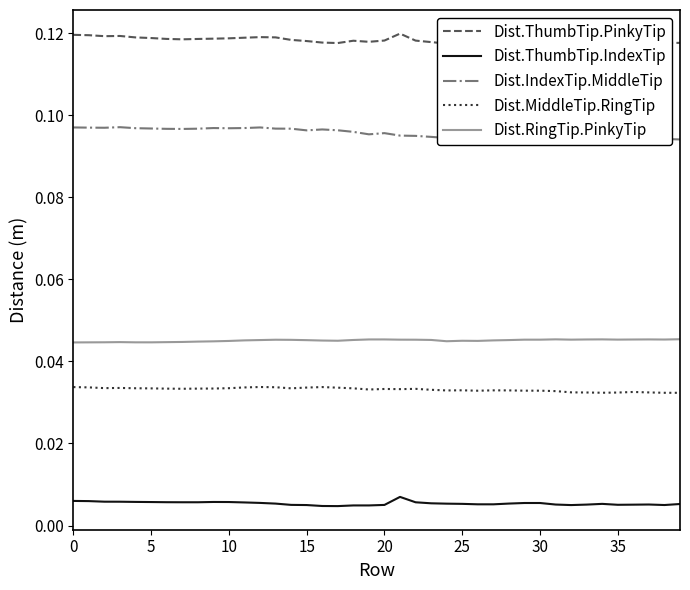

The value of Dist.MiddleTip.RingTip at 15 is 0.1. True or false?

False